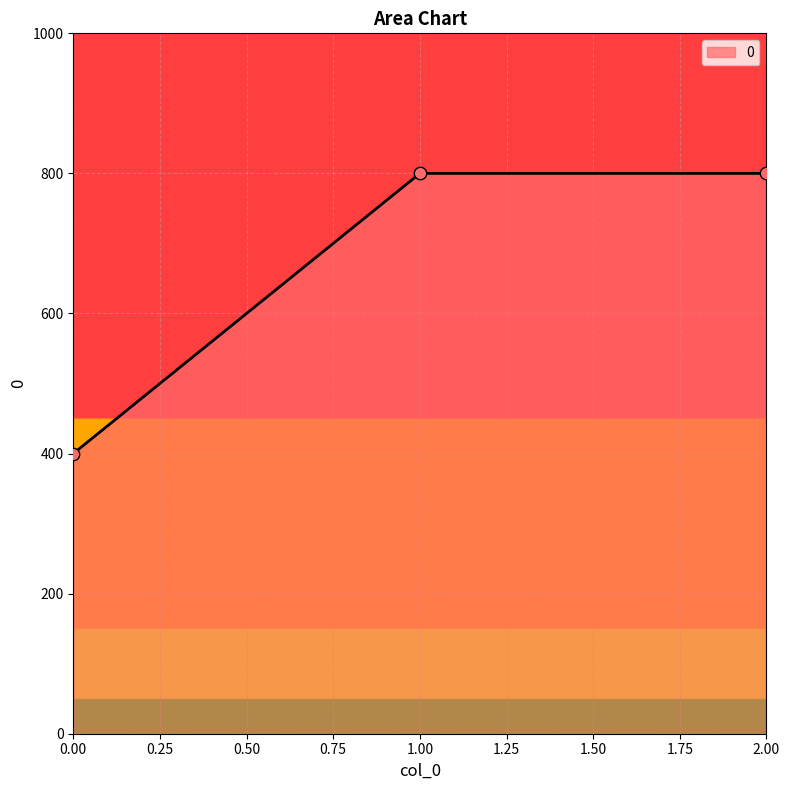

Between 1.00 and 0.00, which is larger?

1.00